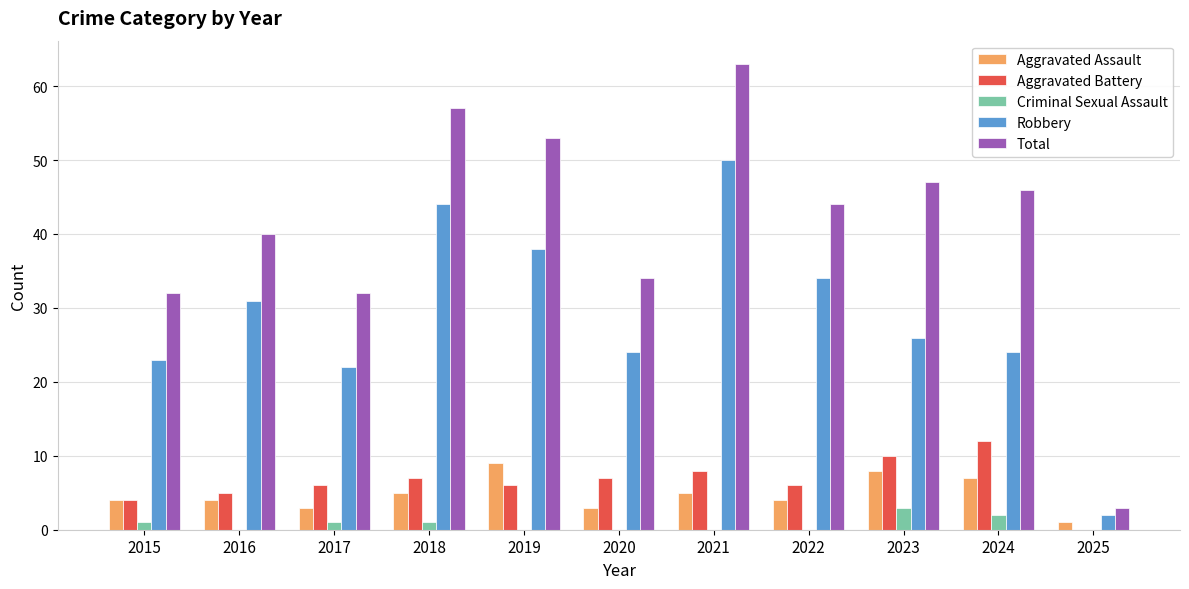

The Robbery series shows 2 at 2025. True or false?

True